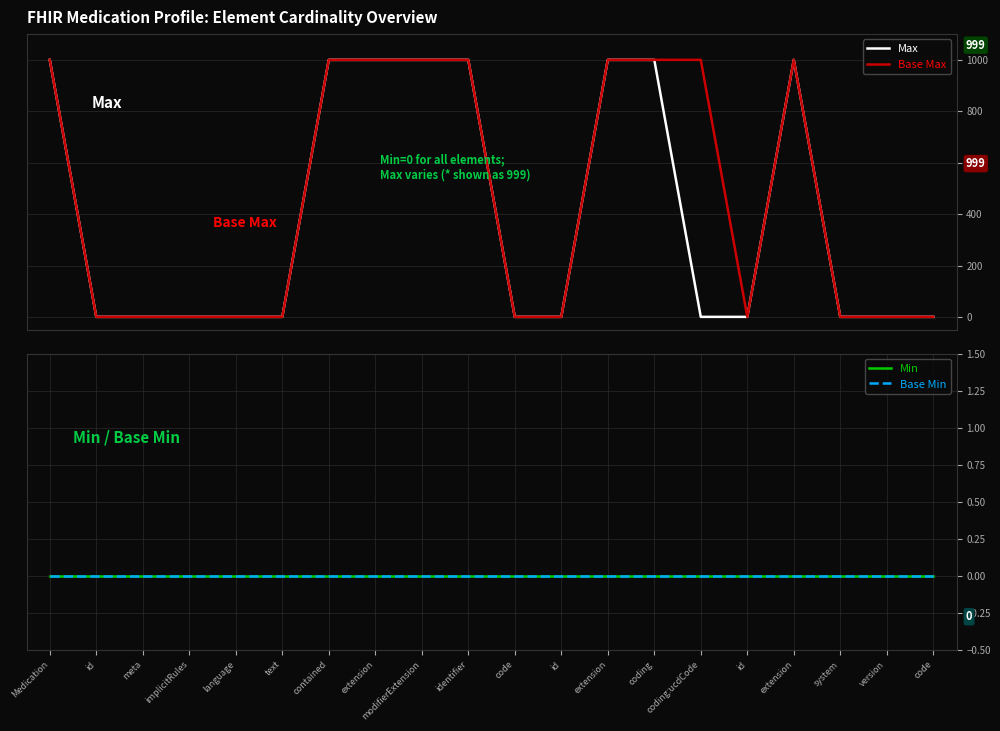

True or false: Base Max has a value of 1 at language.

True